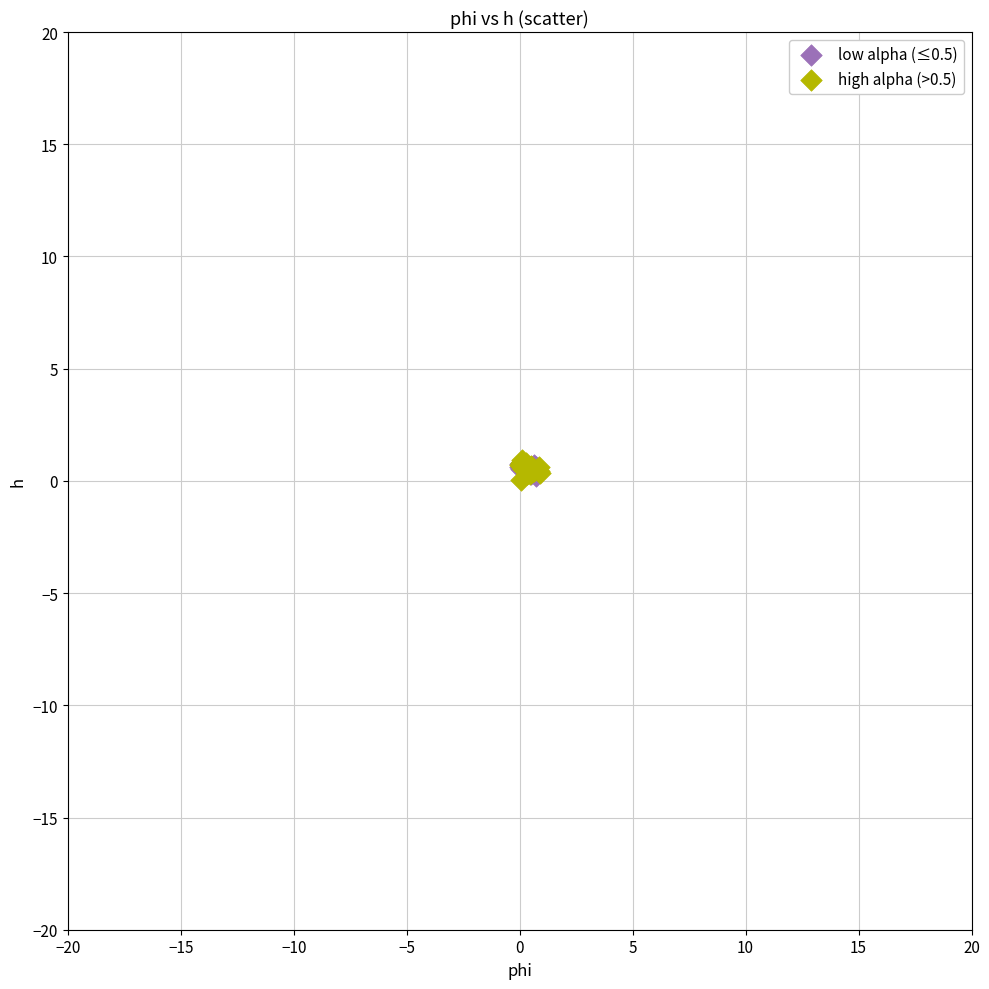

What are all the series names shown in the legend?

low alpha (≤0.5), high alpha (>0.5)